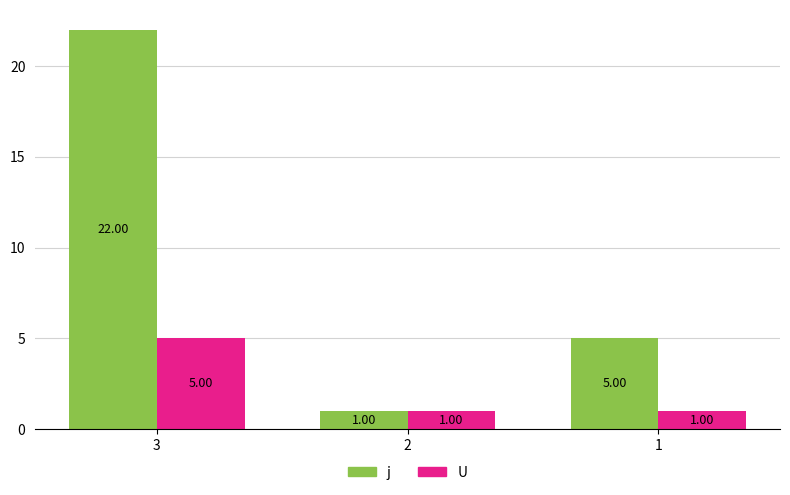

What is the minimum value for U?

1